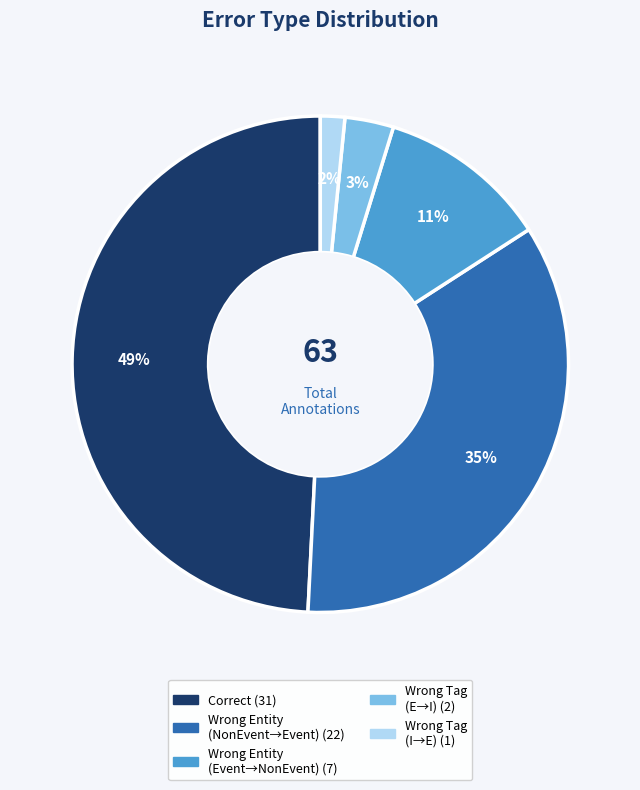

Does any single category account for the majority?

No